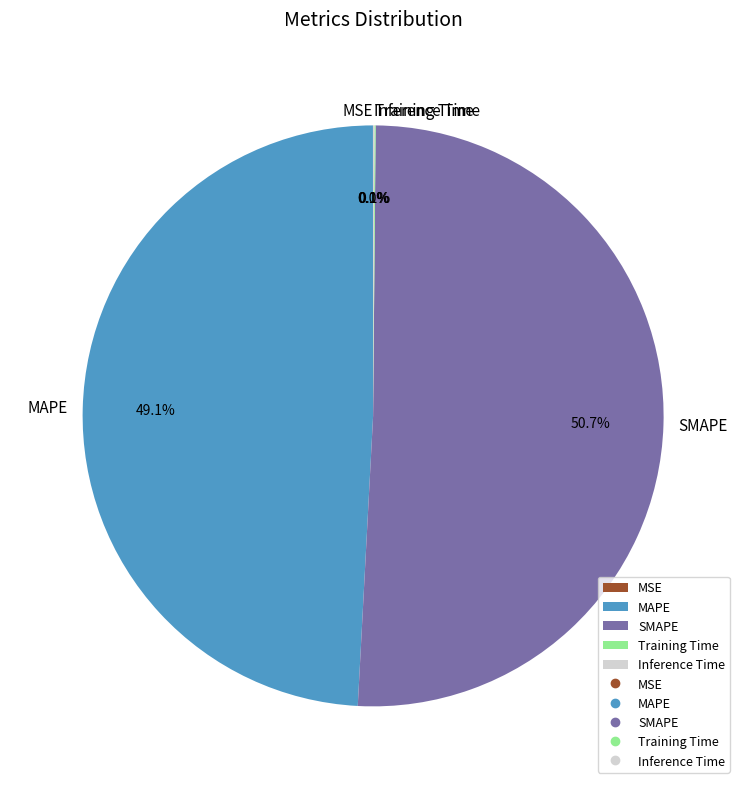

Which slice is the largest?

SMAPE